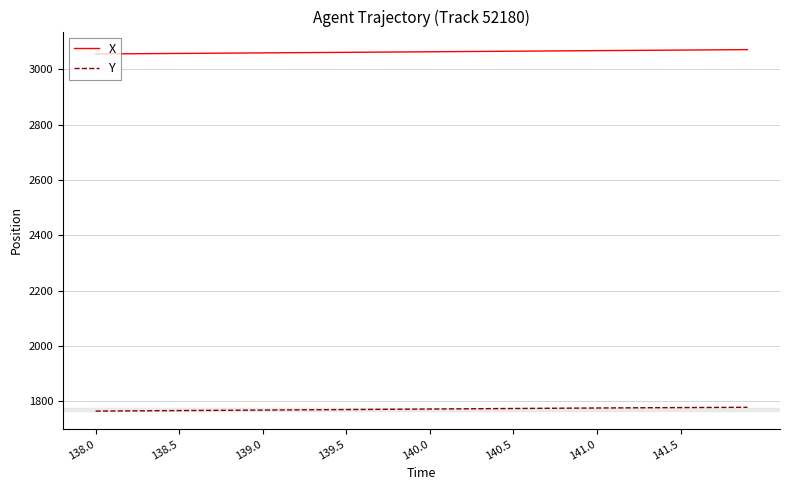

True or false: Y and X cross at least once.

False